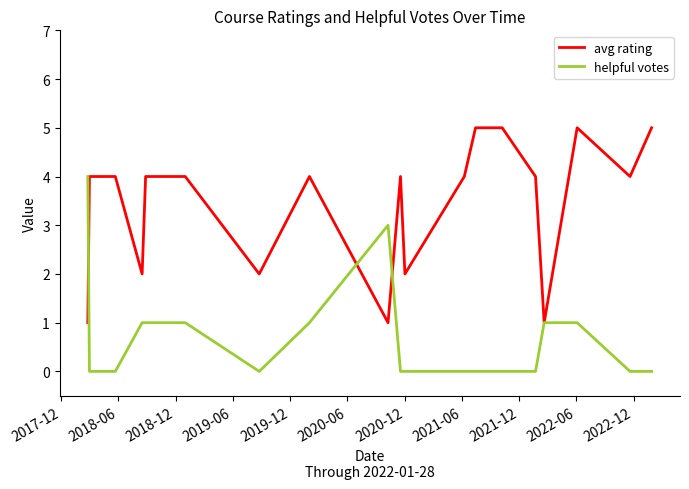

Rank the series by their maximum value, from highest to lowest.

avg rating, helpful votes